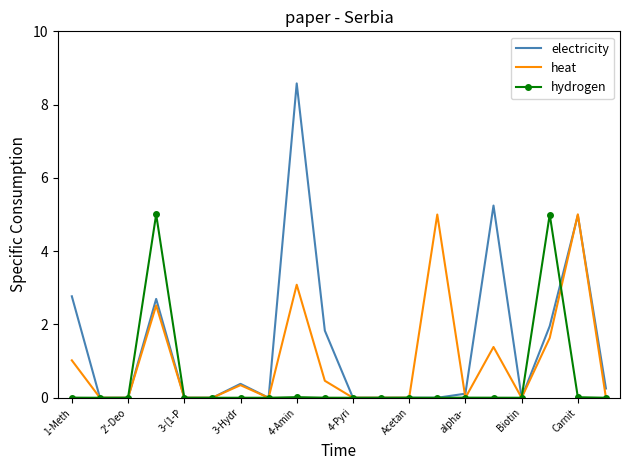

True or false: hydrogen has more than 1 interior local peaks.

True